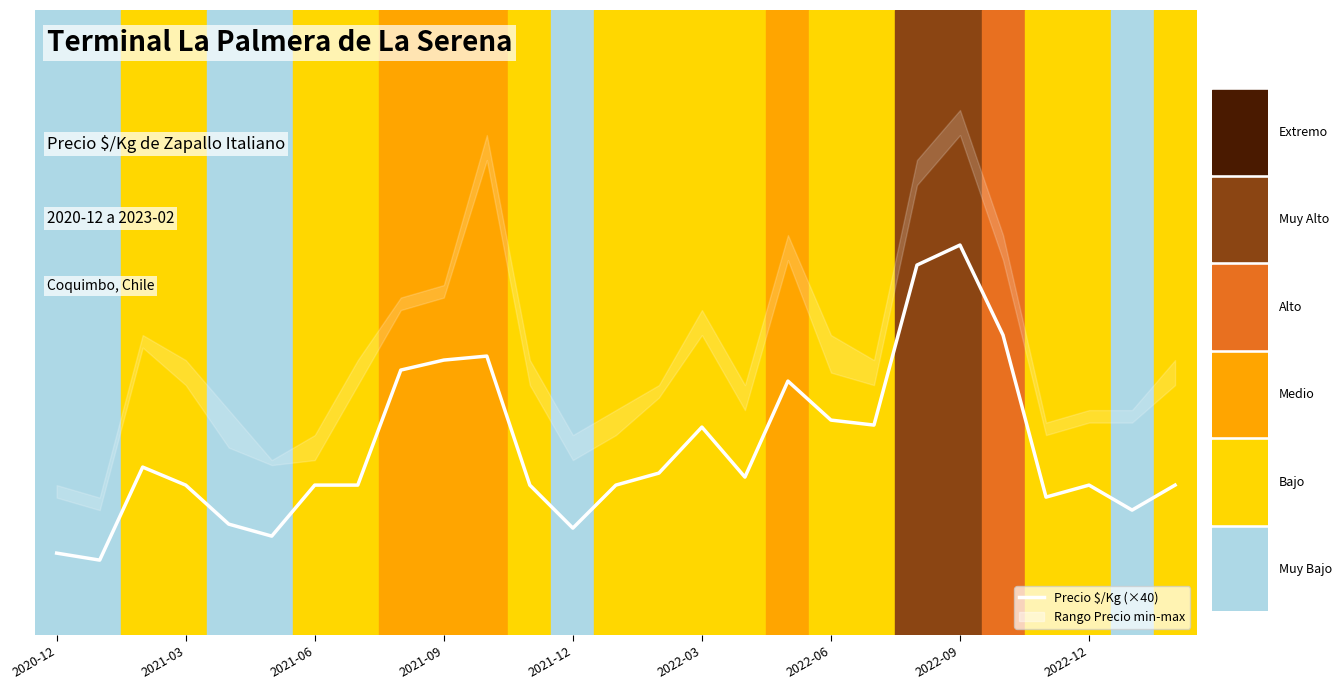

What is the approximate value at 2021-06, to the nearest 100?

6700